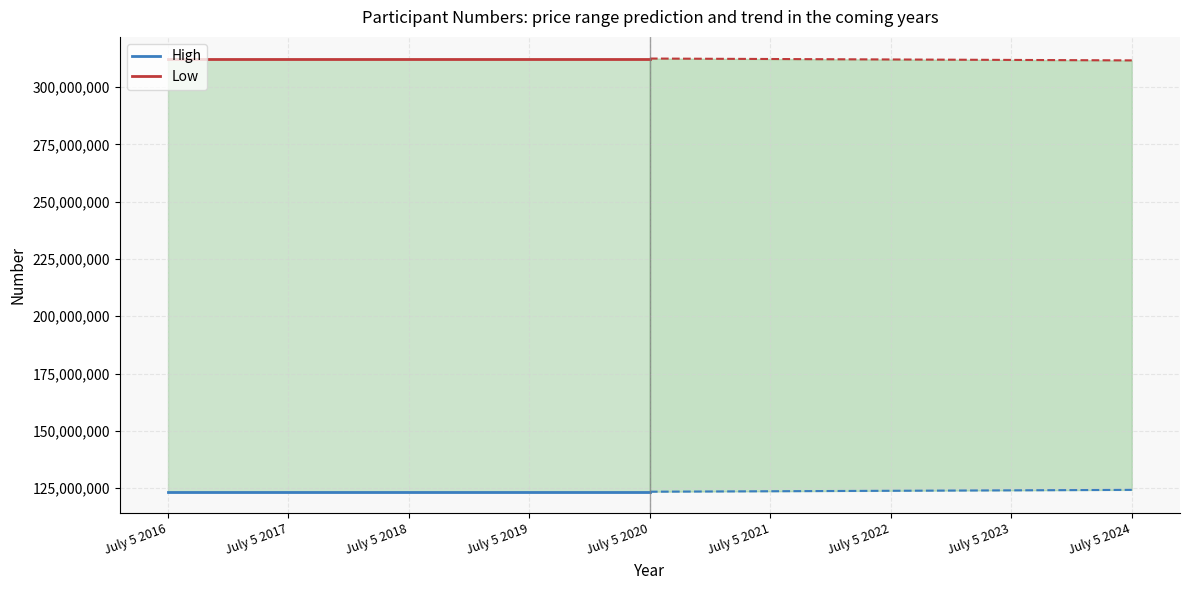

The value of Low at July 5 2018 is 472178005. True or false?

False